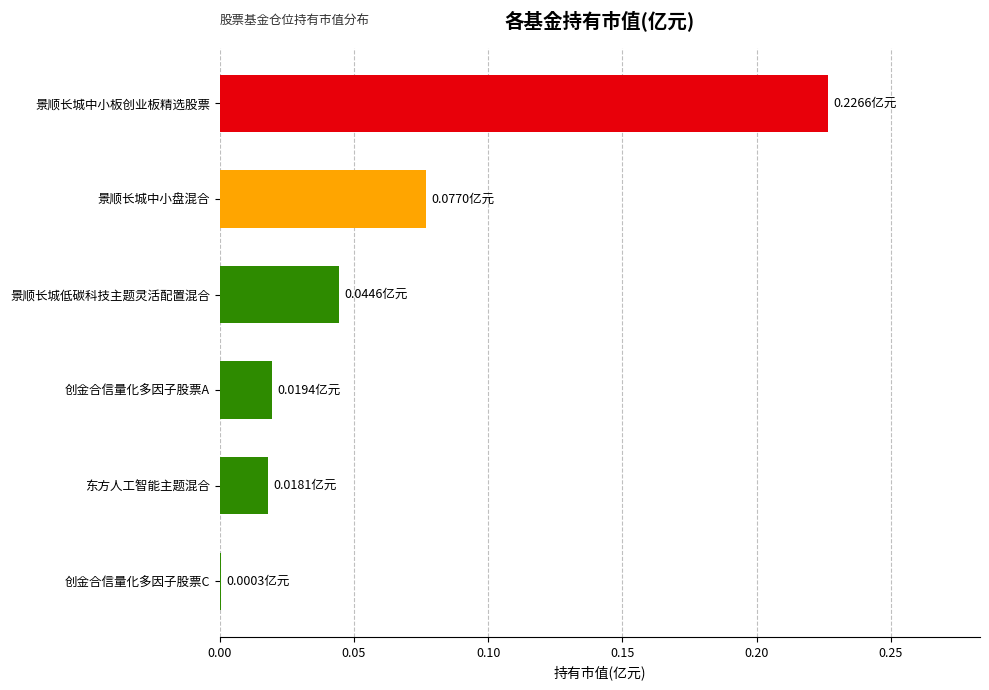

What is the sum of all values?

0.4